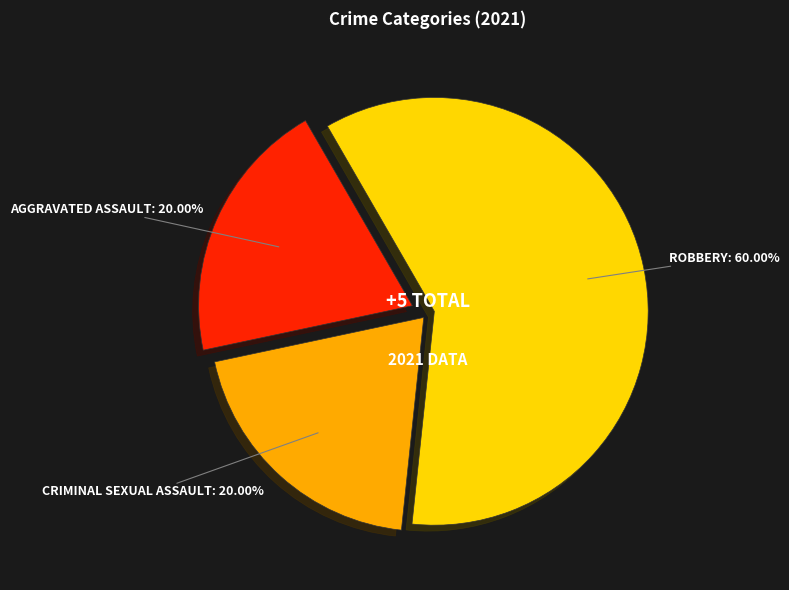

Does any single category account for the majority?

Yes